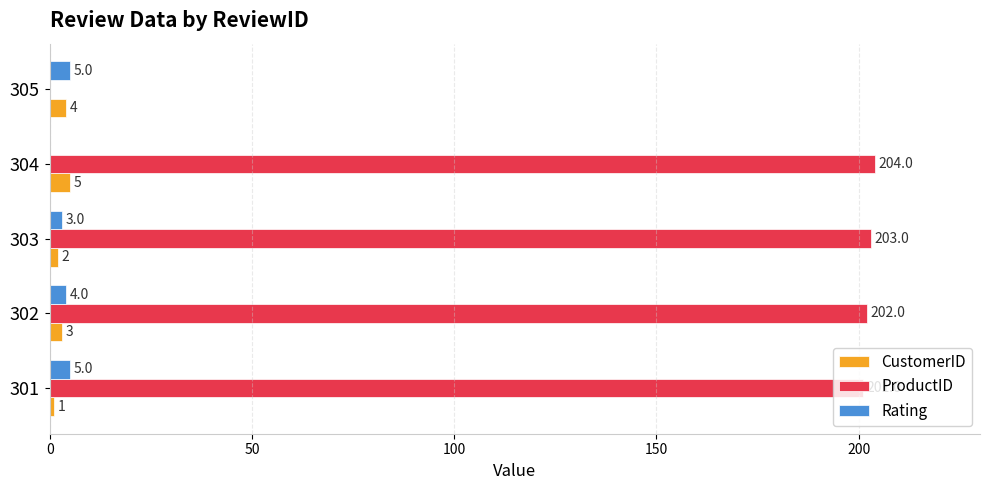

Which series changed the most between 301 and 302?

CustomerID